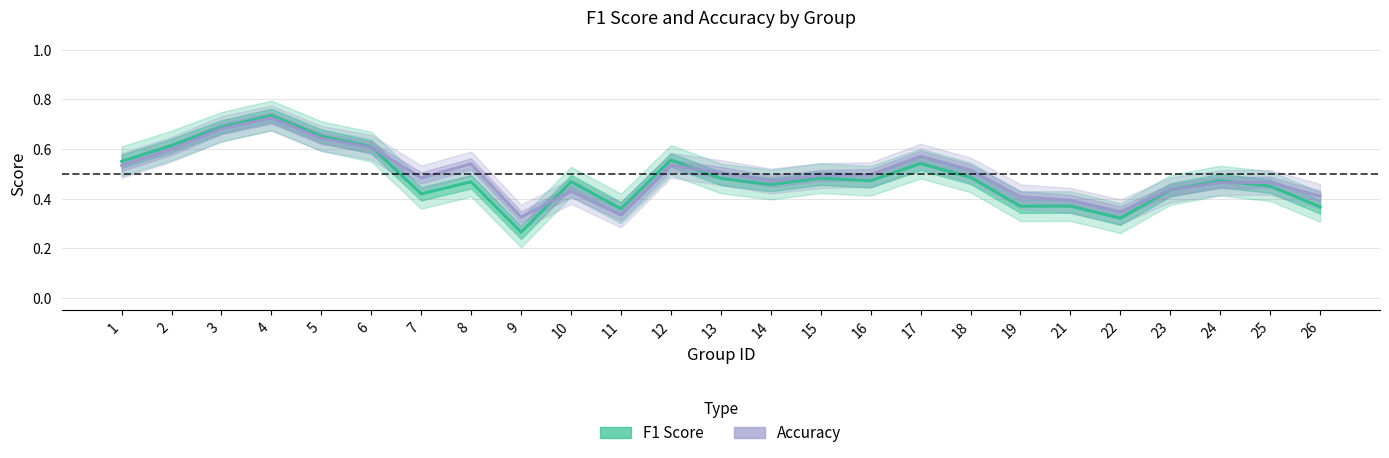

Between which two adjacent categories do Accuracy and F1 Score first intersect?

6 and 7